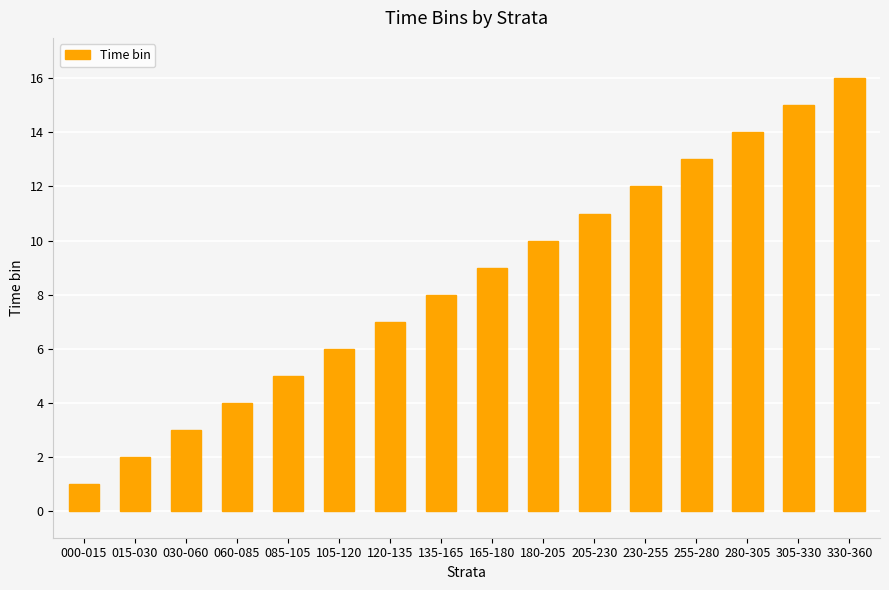

What position from the left is 120-135?

7